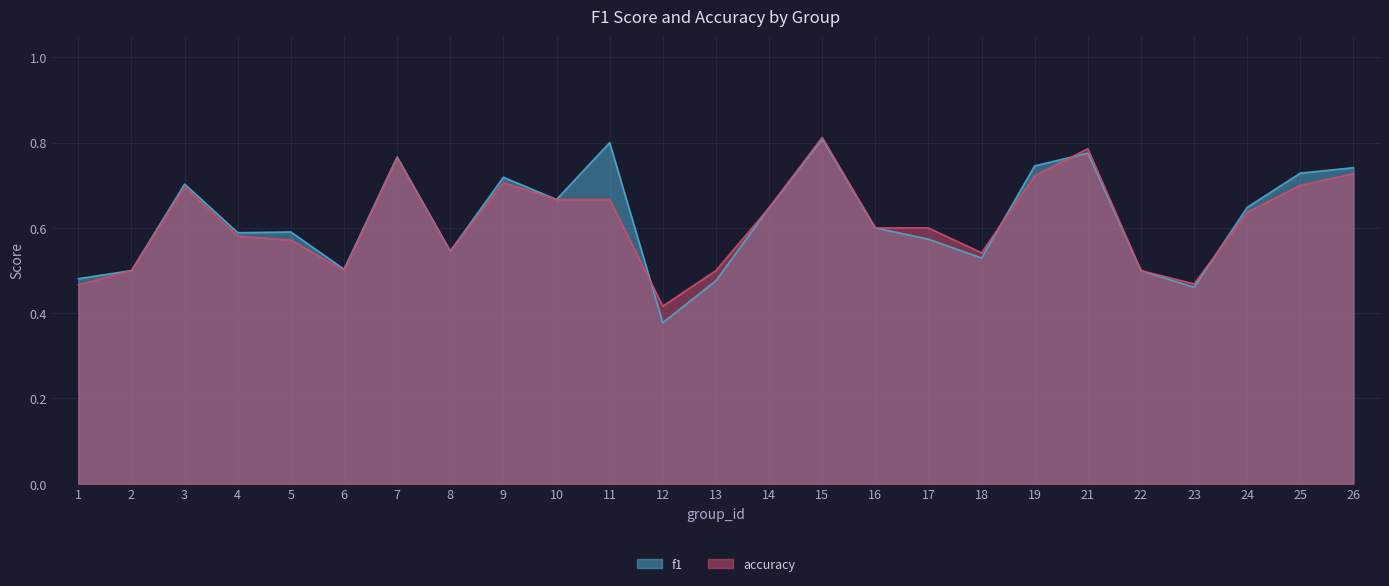

At how many categories does at least one series exceed 0?

25